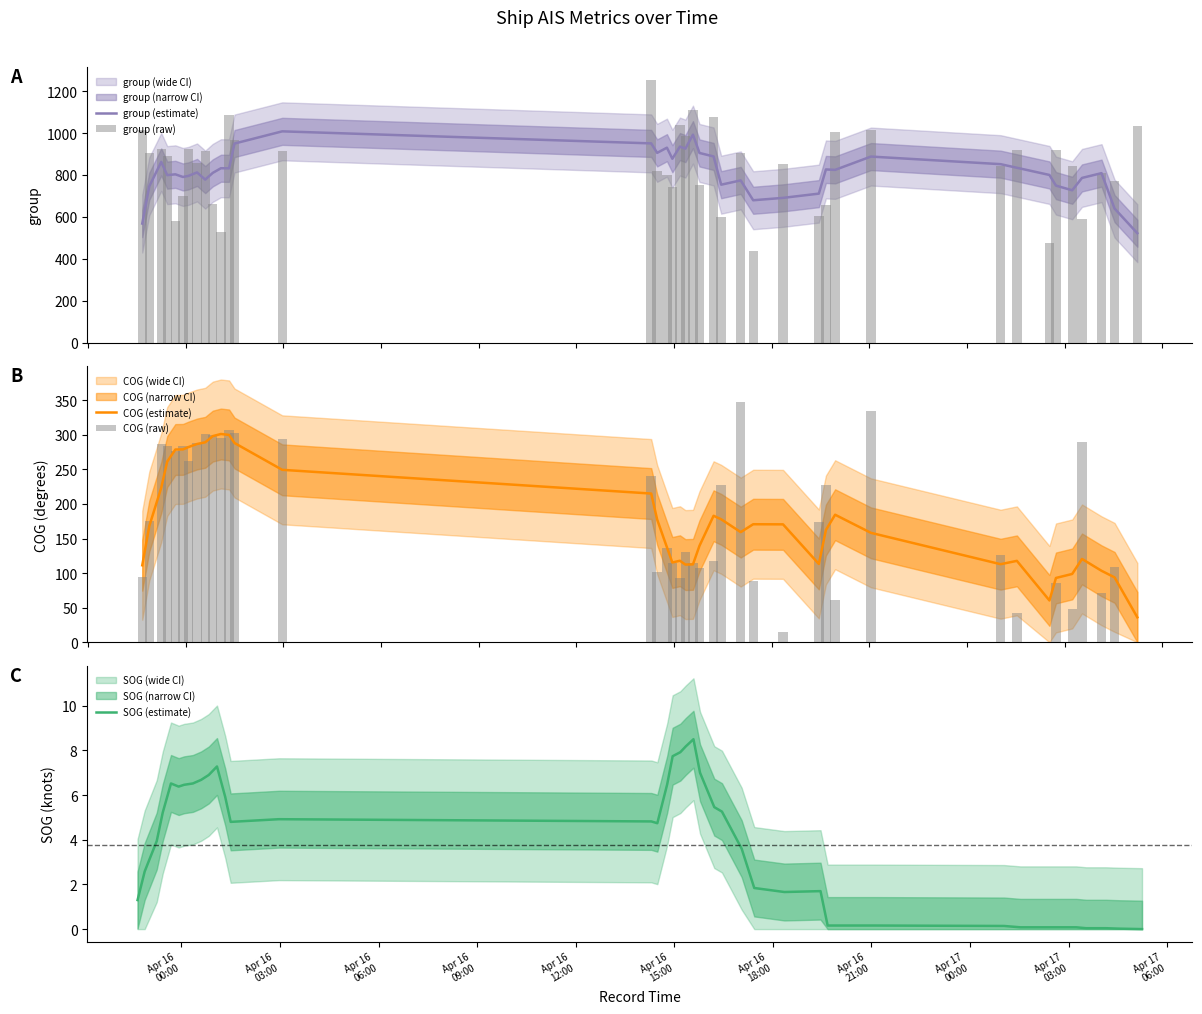

Which series has the largest total across all categories?

group (raw)